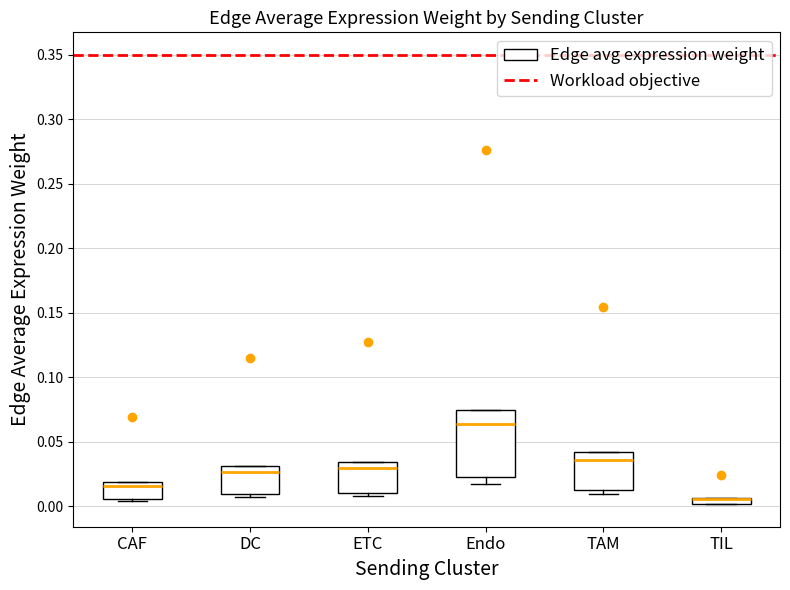

Comparing the boxes themselves (not the whiskers), which one is the tallest?

Endo